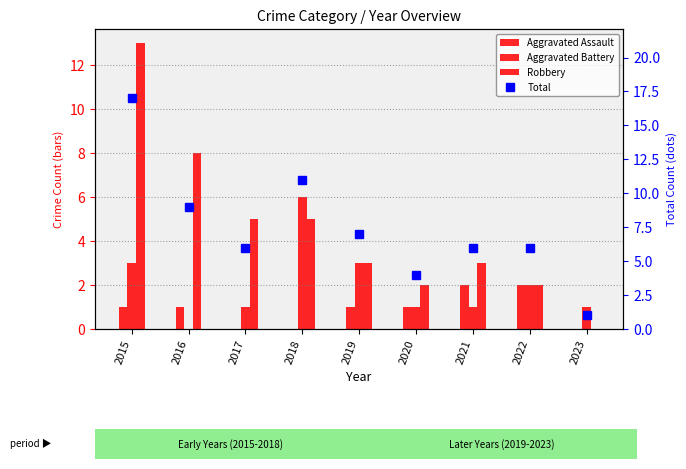

Which series has the largest total across all categories?

Total